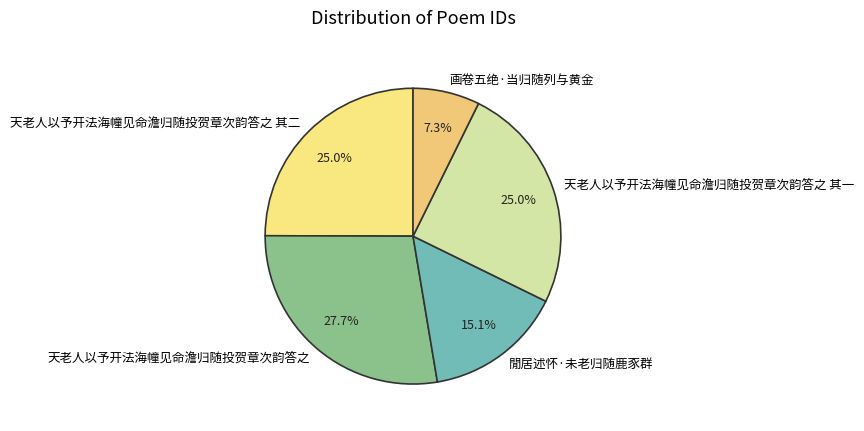

How many segments does this pie chart have?

5